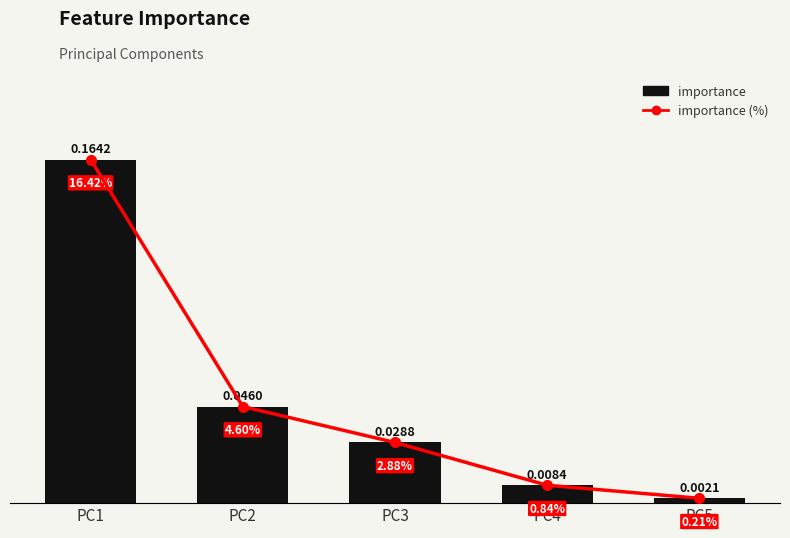

Reading right to left, transcribe all the data shown in this chart.

importance: 0.0	0.0	0.0	0.0	0.2
importance (%): 0.2	0.8	2.9	4.6	16.4